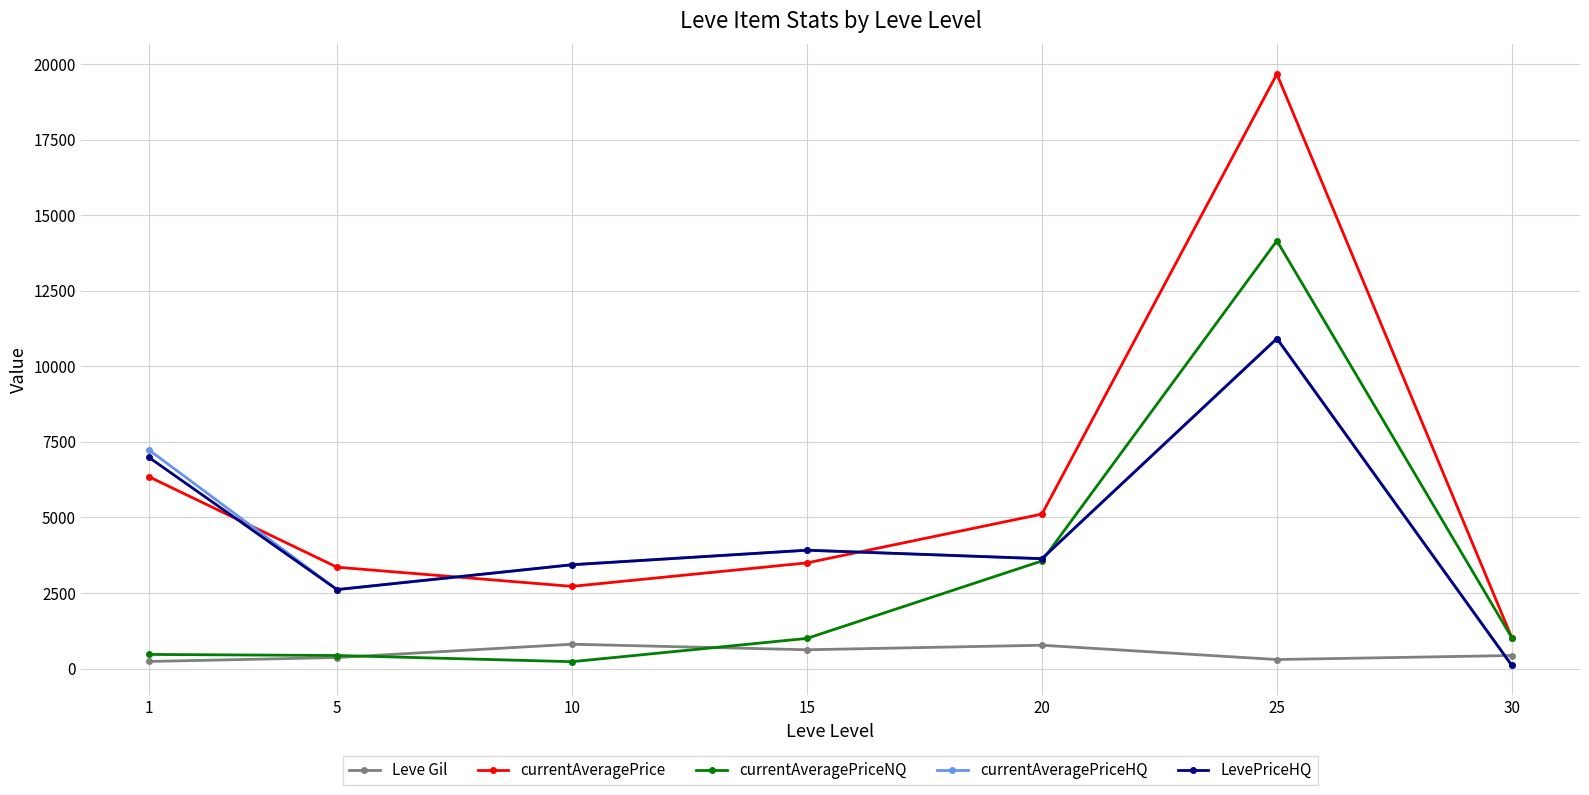

In currentAveragePrice, how many points are lower than both neighbors (excluding endpoints)?

1